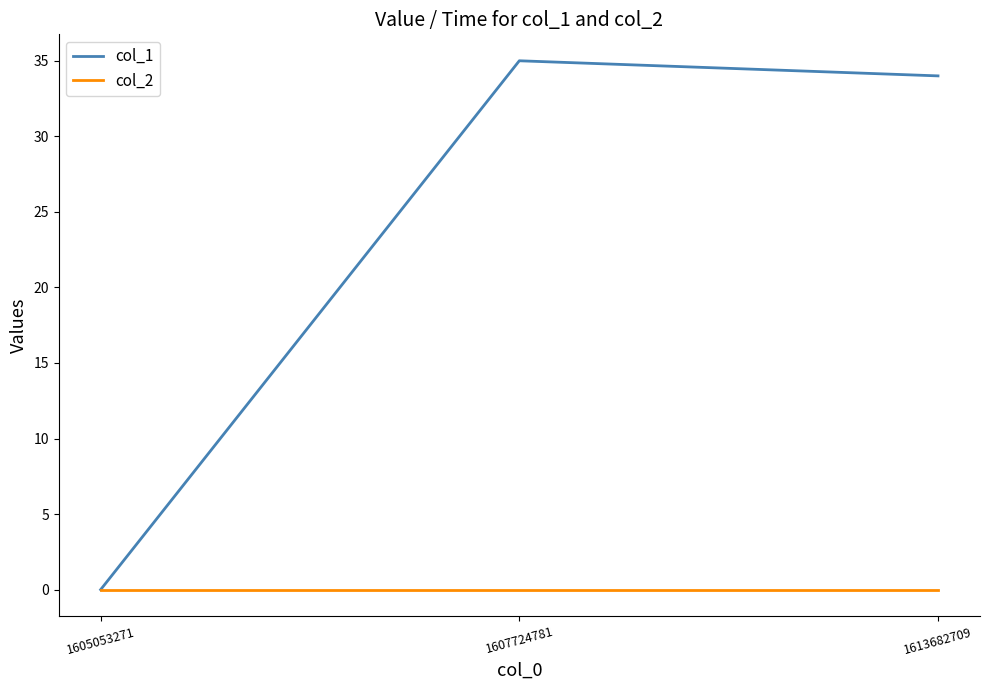

Reading right to left, list all the values displayed in this chart.

col_1: 34	35	0
col_2: 0	0	0